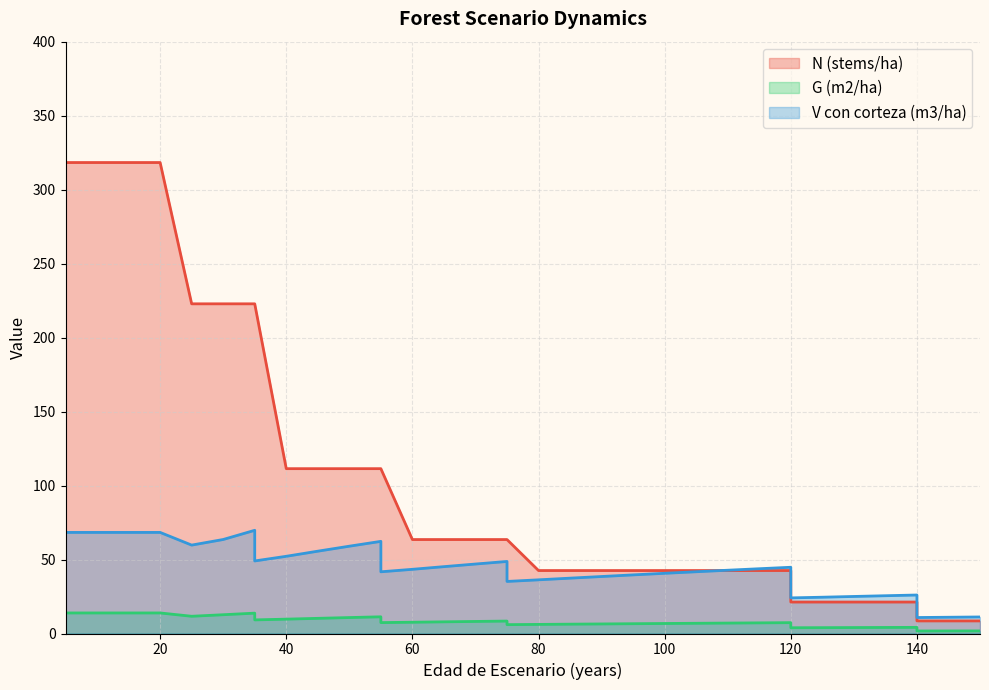

What is the difference between the second highest and second lowest values in the N (stems/ha) series?

309.8